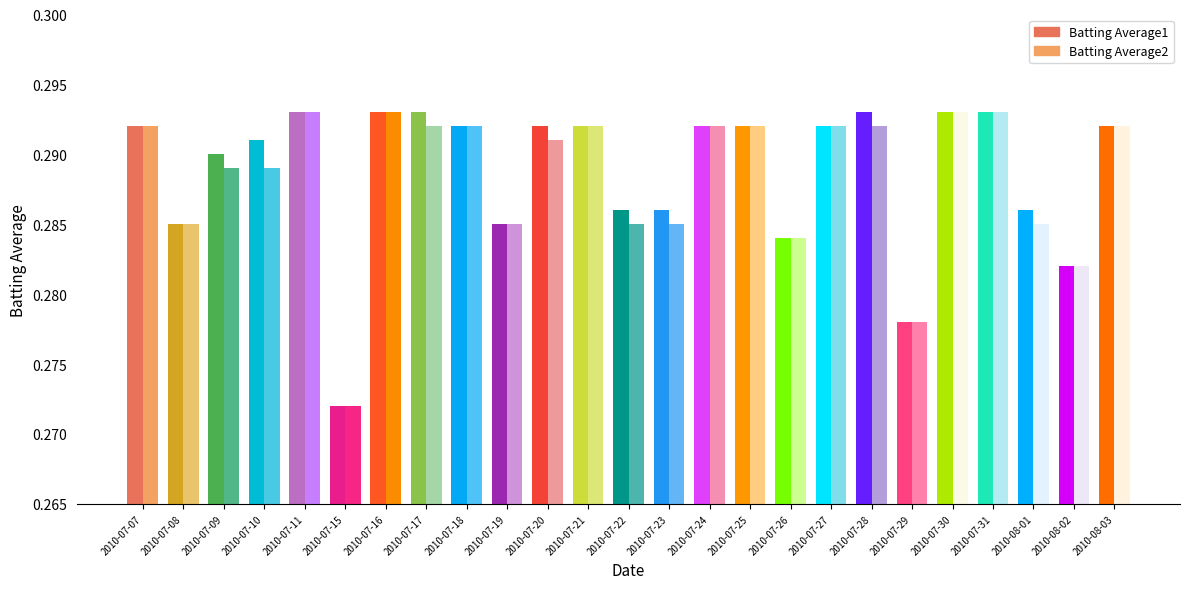

At which label does Batting Average2 reach its peak?

2010-07-11